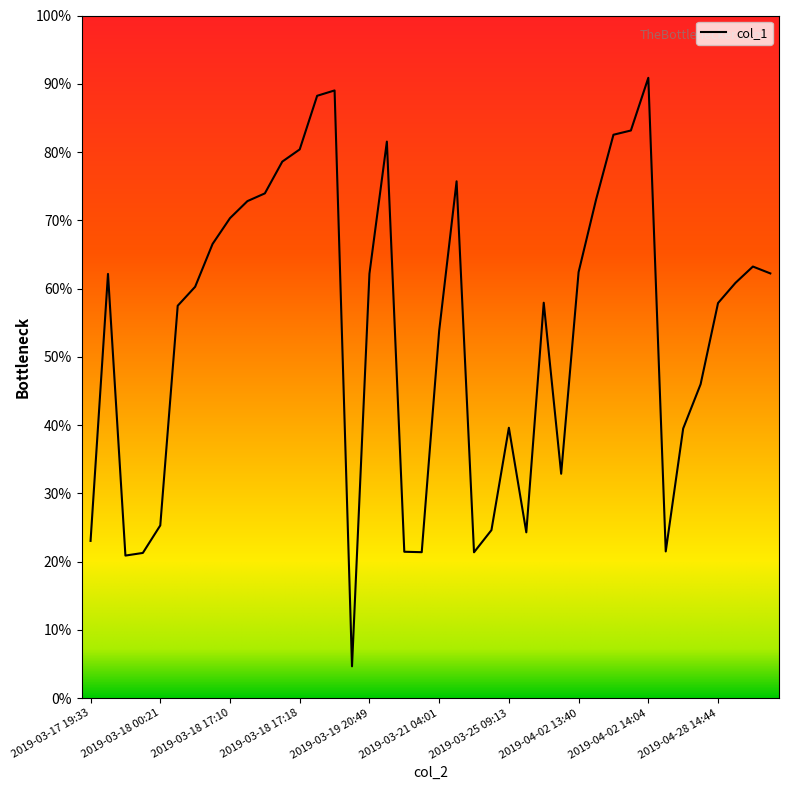

Does the chart display data point markers on the line(s)?

No